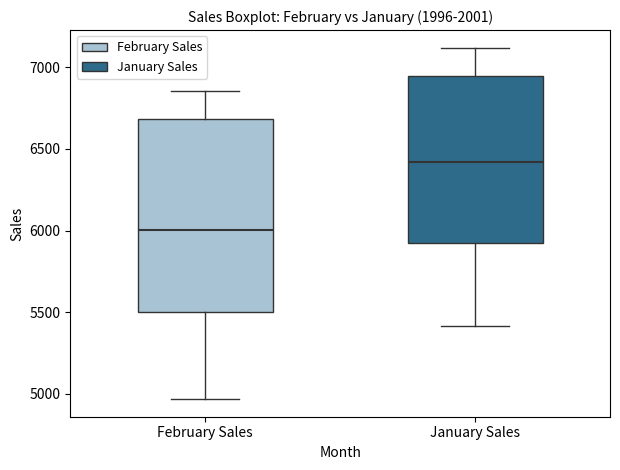

Reading left to right, transcribe this box plot: for each box, give where its median line is, the range the box spans, and where its two whiskers end, as read against the y-axis. The values are not printed on the chart, so give them approximately, as read against the axis.

February Sales: median 6000, box 5500 to 6700, whiskers 4950 to 6850
January Sales: median 6400, box 5900 to 6950, whiskers 5400 to 7100